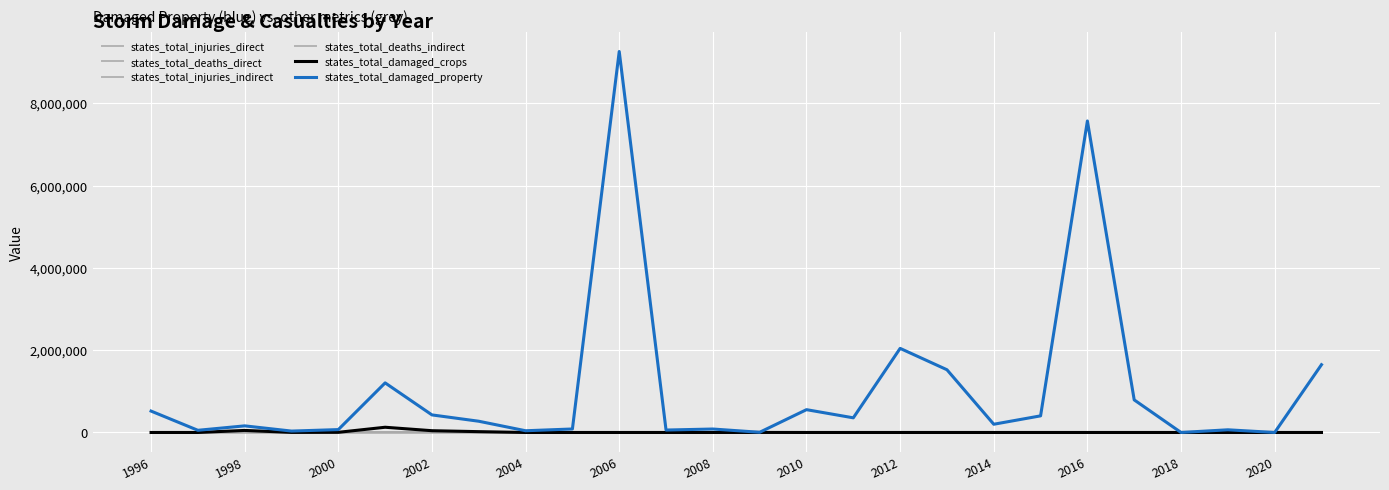

What is the maximum value for states_total_damaged_property?

9260000